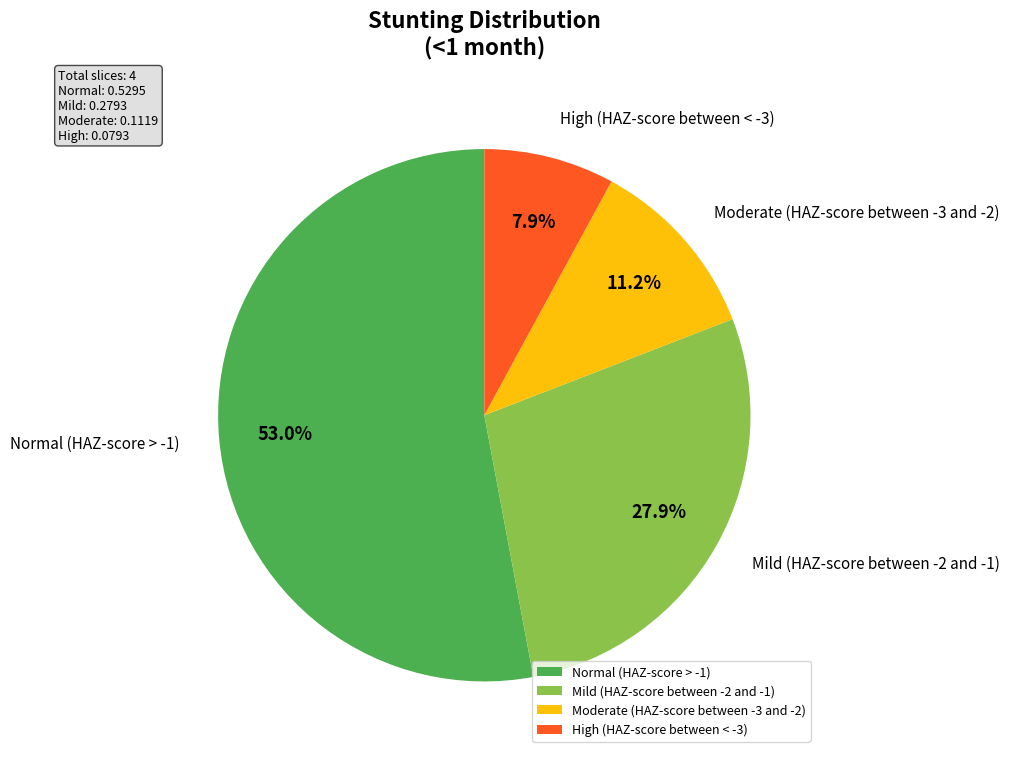

Count the number of slices in the pie.

4